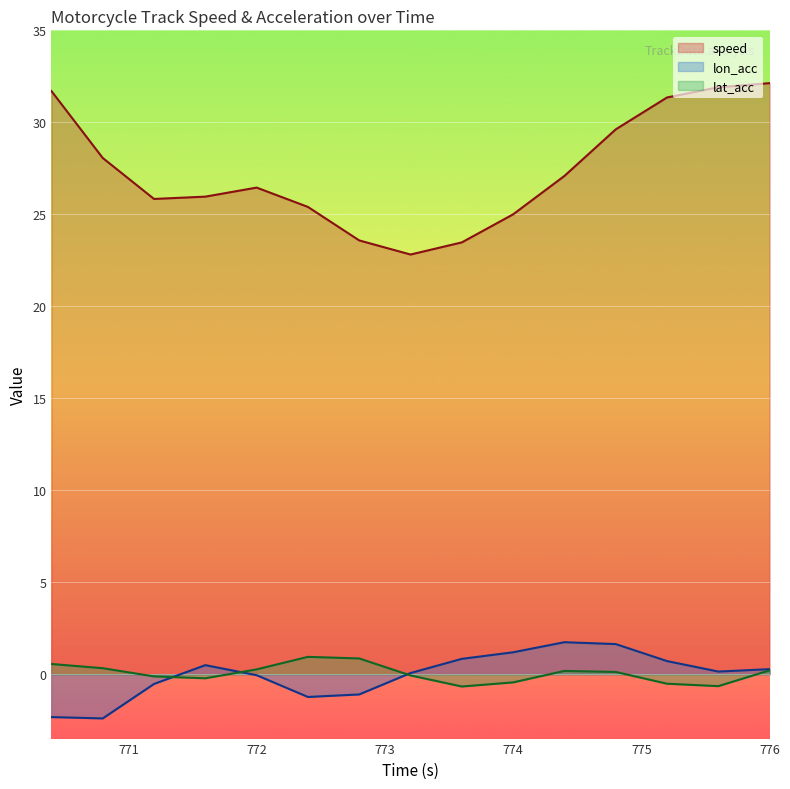

At which category is the sum across all series the highest?

776